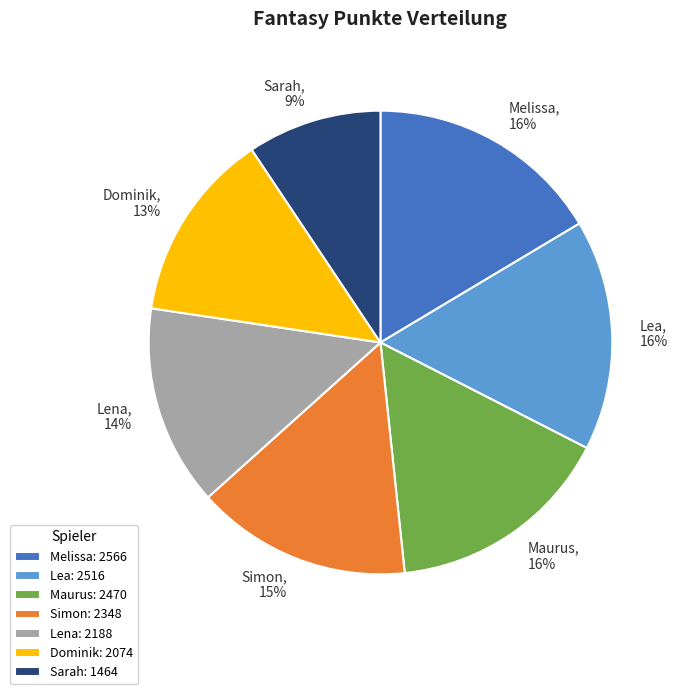

To the nearest percent, what percentage of the pie is Maurus?

16%